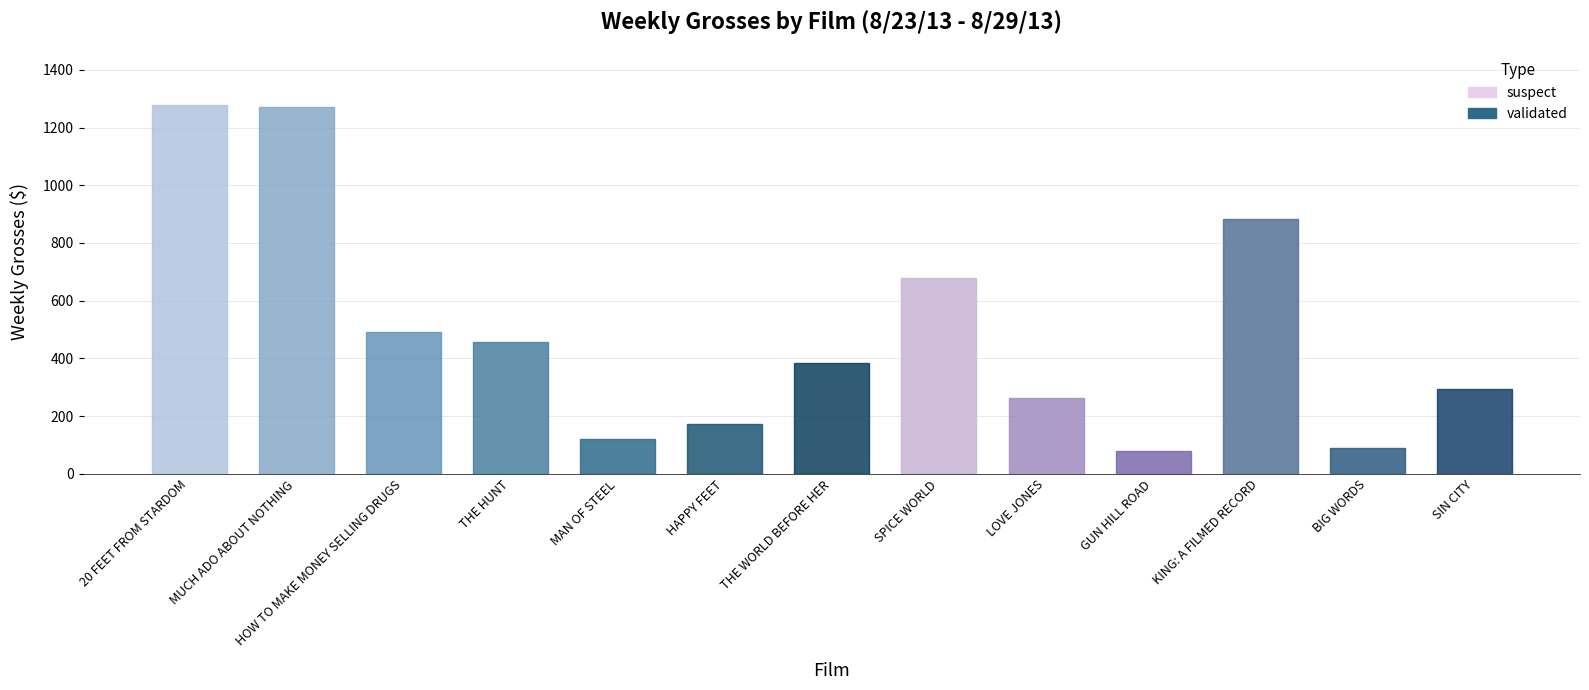

What is the maximum value shown in the chart?

1278